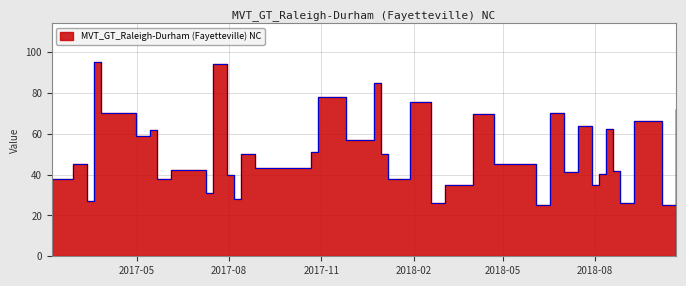

Reading left to right, what are all the values shown in this chart?

38.0	45.0	27.0	95.0	70.0	59.0	62.0	38.0	42.0	42.0	31.0	94.0	40.0	28.0	50.0	43.0	43.0	51.0	78.0	57.0	85.0	50.0	37.9	75.3	26.0	35.1	69.6	45.3	24.9	70.2	41.4	64.0	35.1	40.2	62.3	41.9	26.0	66.3	24.9	71.9